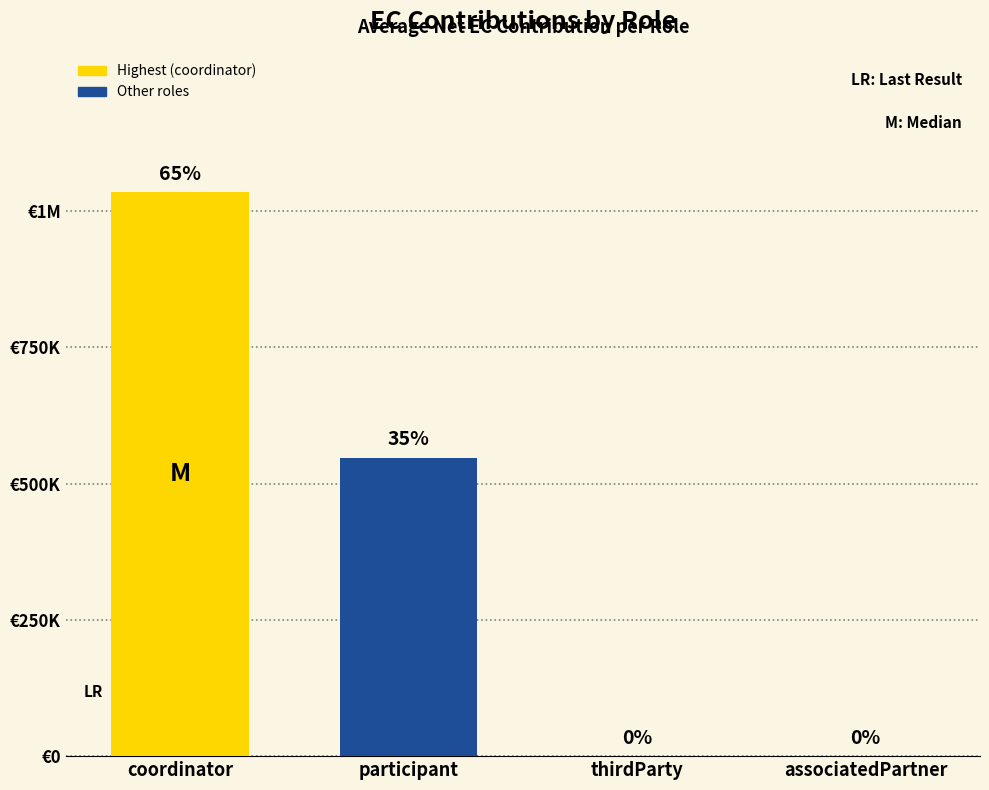

What is the label of the 3rd bar from the left?

thirdParty